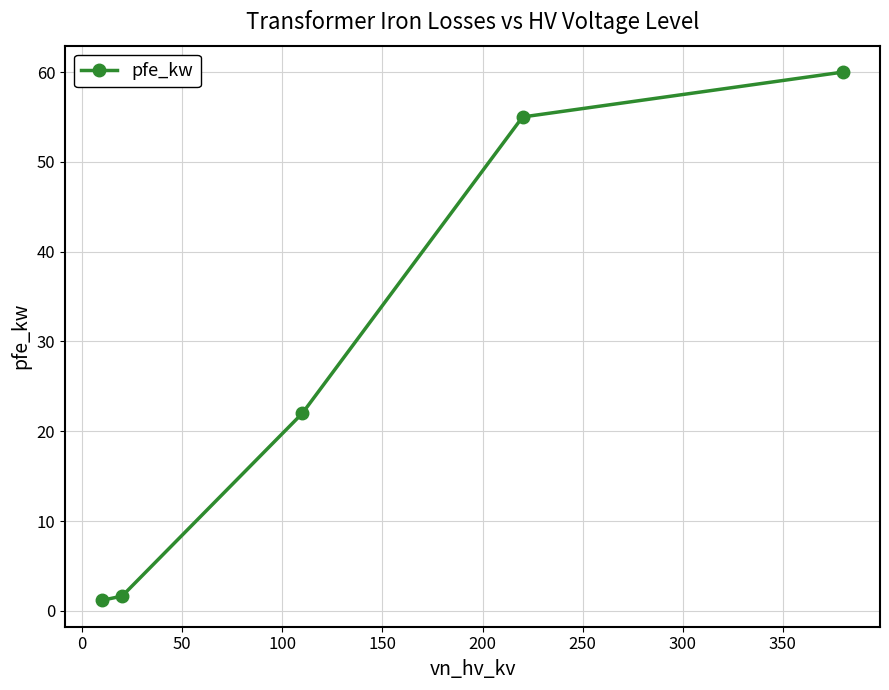

What is the value of the 1st point from the left?

1.2